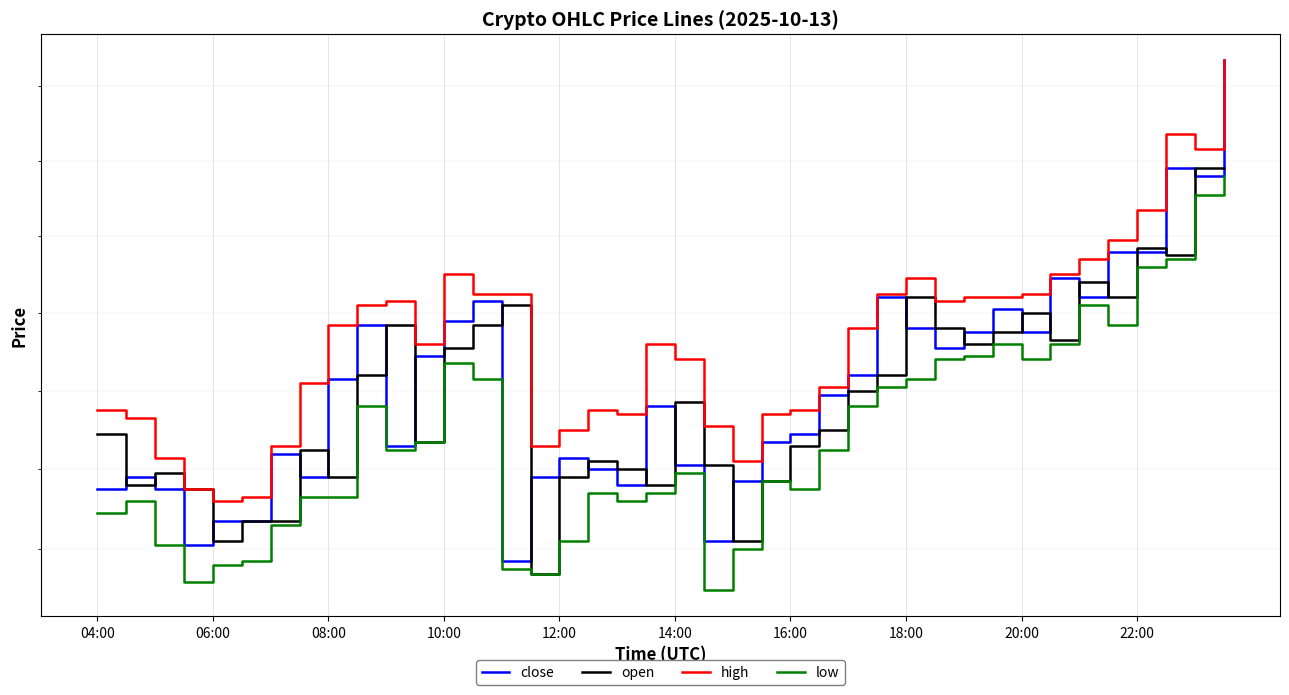

Which category has the lowest value across all series?

21